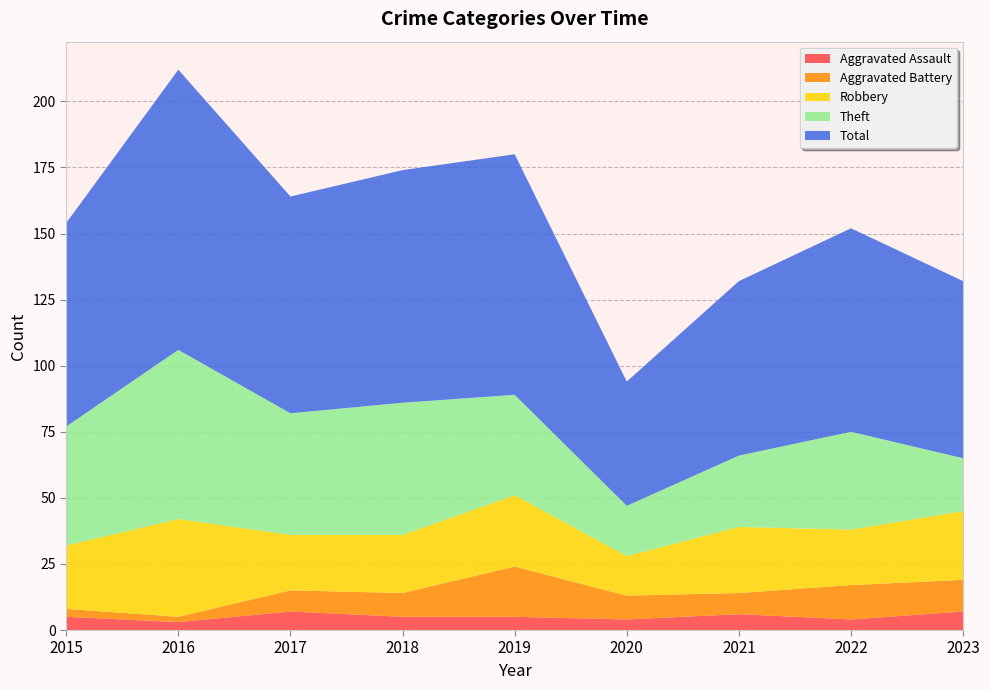

Reading left to right, list all the values displayed in this chart.

Aggravated Assault: 2015=5	2016=3	2017=7	2018=5	2019=5	2020=4	2021=6	2022=4	2023=7
Aggravated Battery: 2015=3	2016=2	2017=8	2018=9	2019=19	2020=9	2021=8	2022=13	2023=12
Robbery: 2015=24	2016=37	2017=21	2018=22	2019=27	2020=15	2021=25	2022=21	2023=26
Theft: 2015=45	2016=64	2017=46	2018=50	2019=38	2020=19	2021=27	2022=37	2023=20
Total: 2015=77	2016=106	2017=82	2018=88	2019=91	2020=47	2021=66	2022=77	2023=67